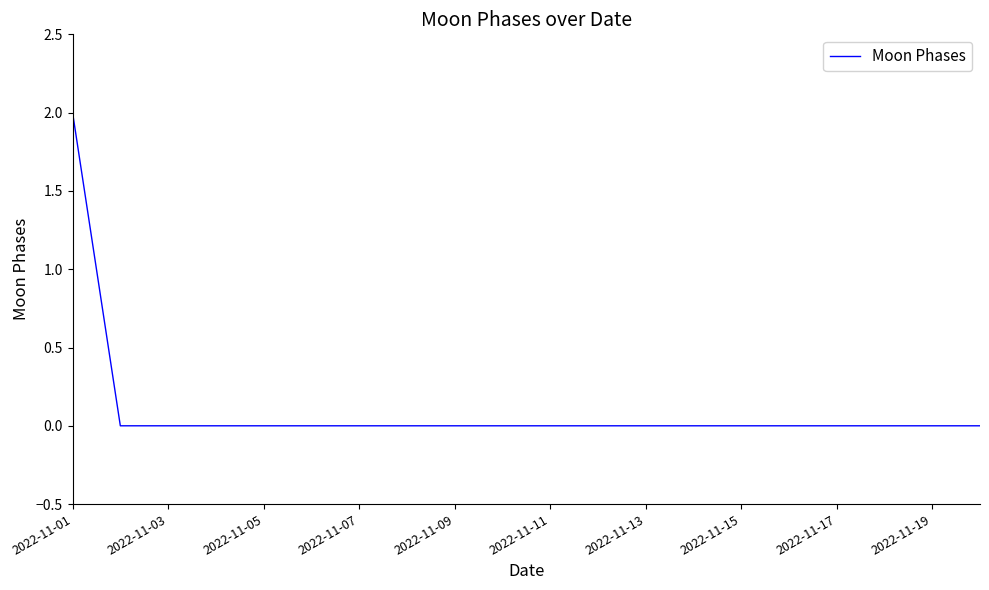

Reading right to left, list all the values displayed in this chart.

0	0	0	0	0	0	0	0	0	0	0	0	0	0	0	0	0	0	0	2